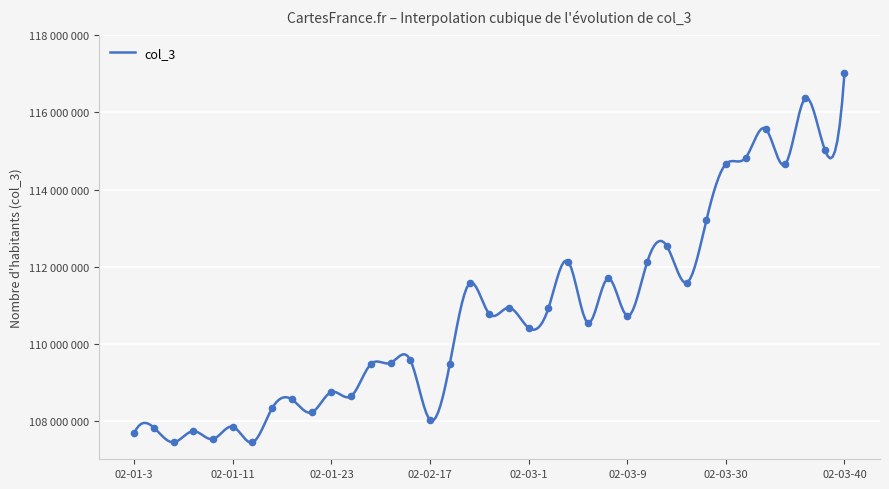

What is the change in value from 02-01-9 to 02-03-33?

+7130945